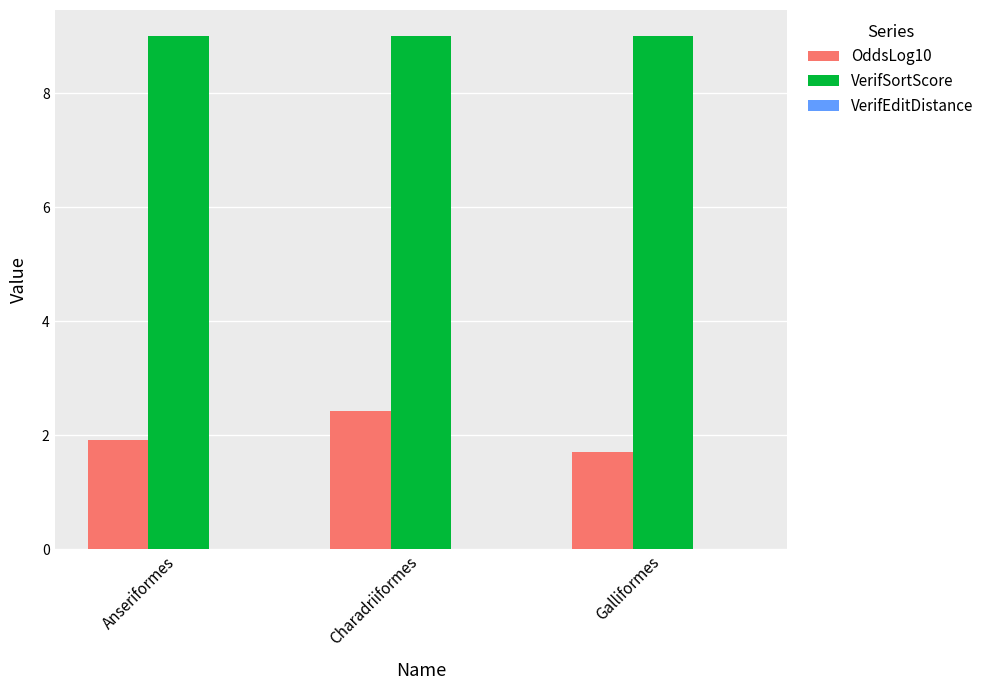

Rank the series by their average value, from lowest to highest.

OddsLog10, VerifSortScore